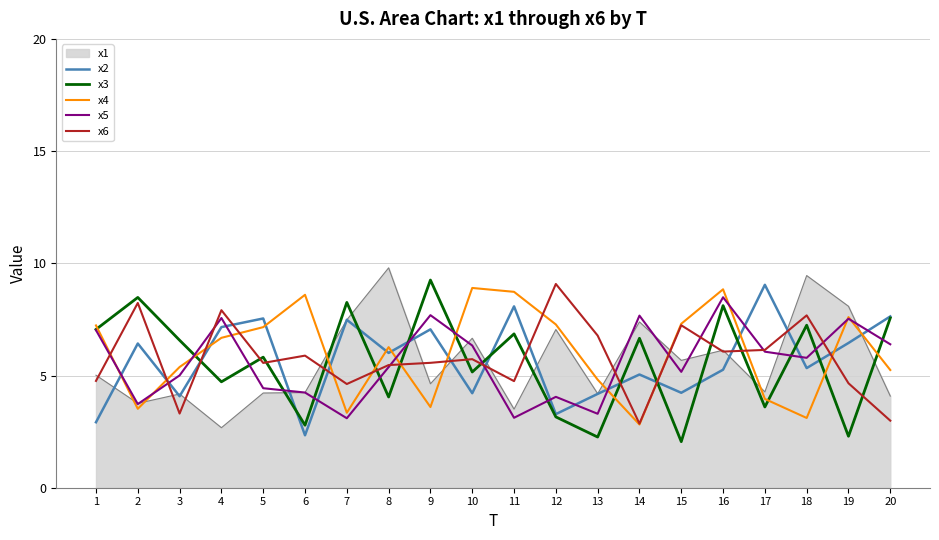

What is the difference between the x2 values at 9 and 13?

2.9